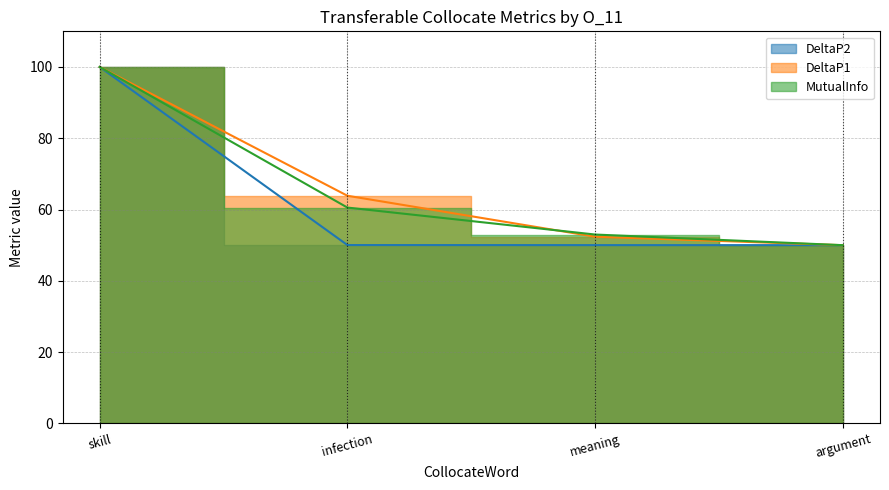

Is it true that MutualInfo equals 89.9 at argument?

False